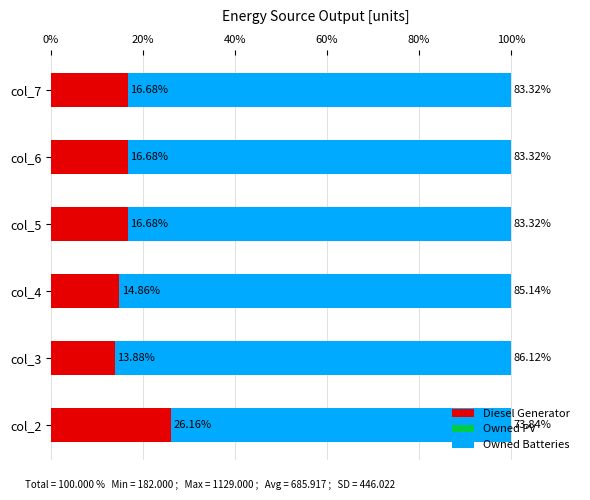

What is the total value across all series at col_7?

100.0